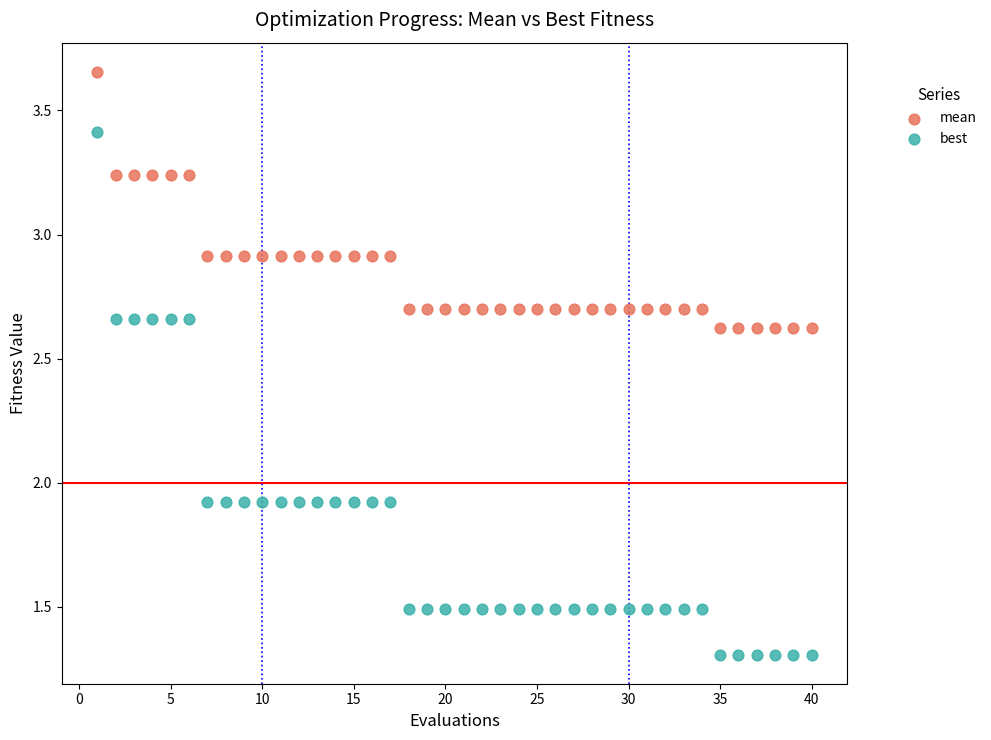

Which series reaches the maximum Y coordinate?

mean